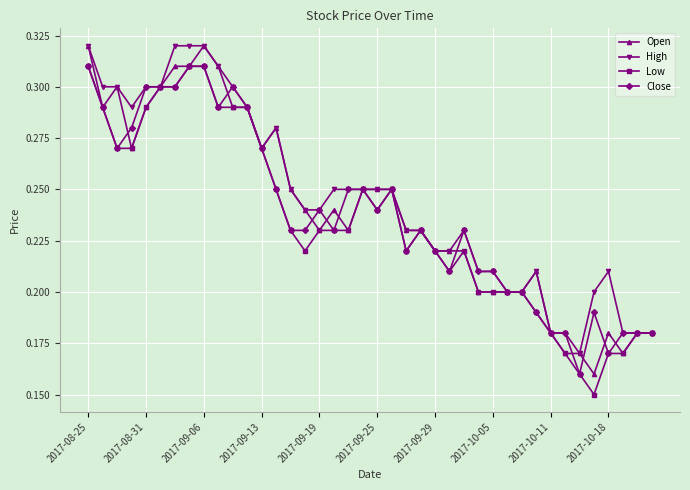

Does the chart display data point markers on the line(s)?

Yes